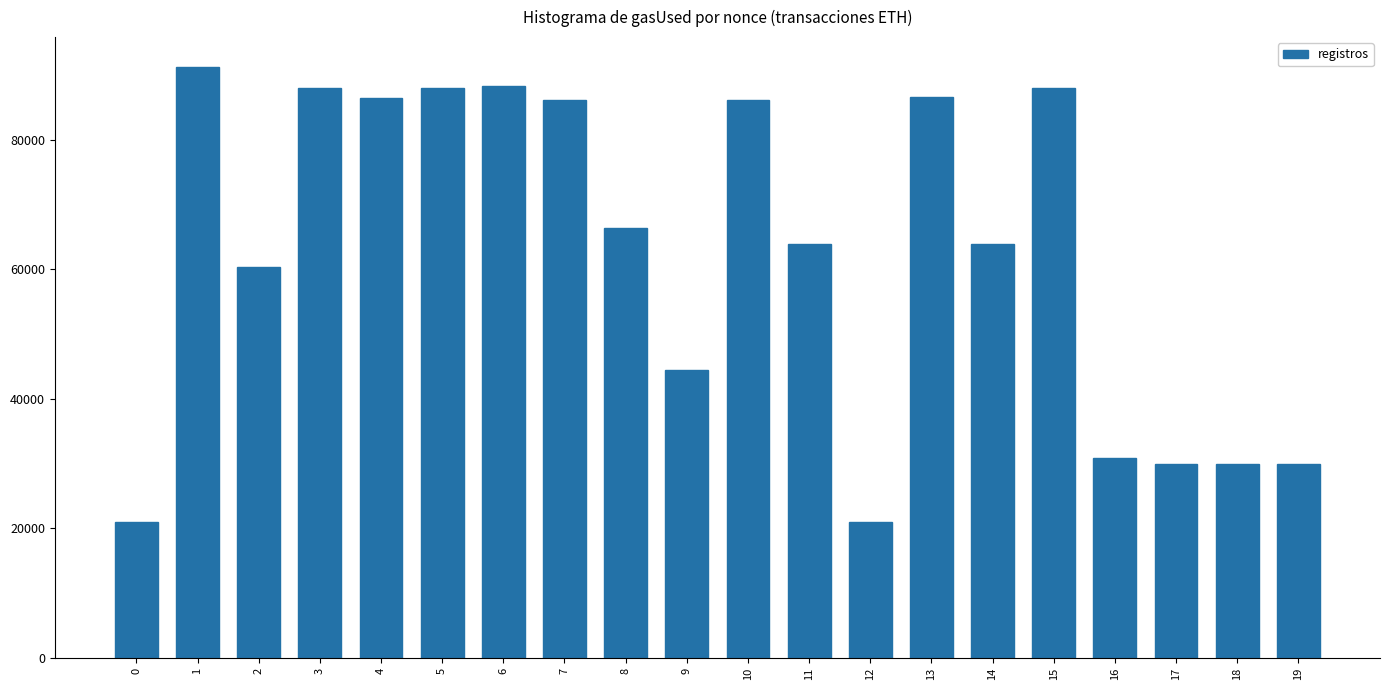

What is the sum of all values?

1250106